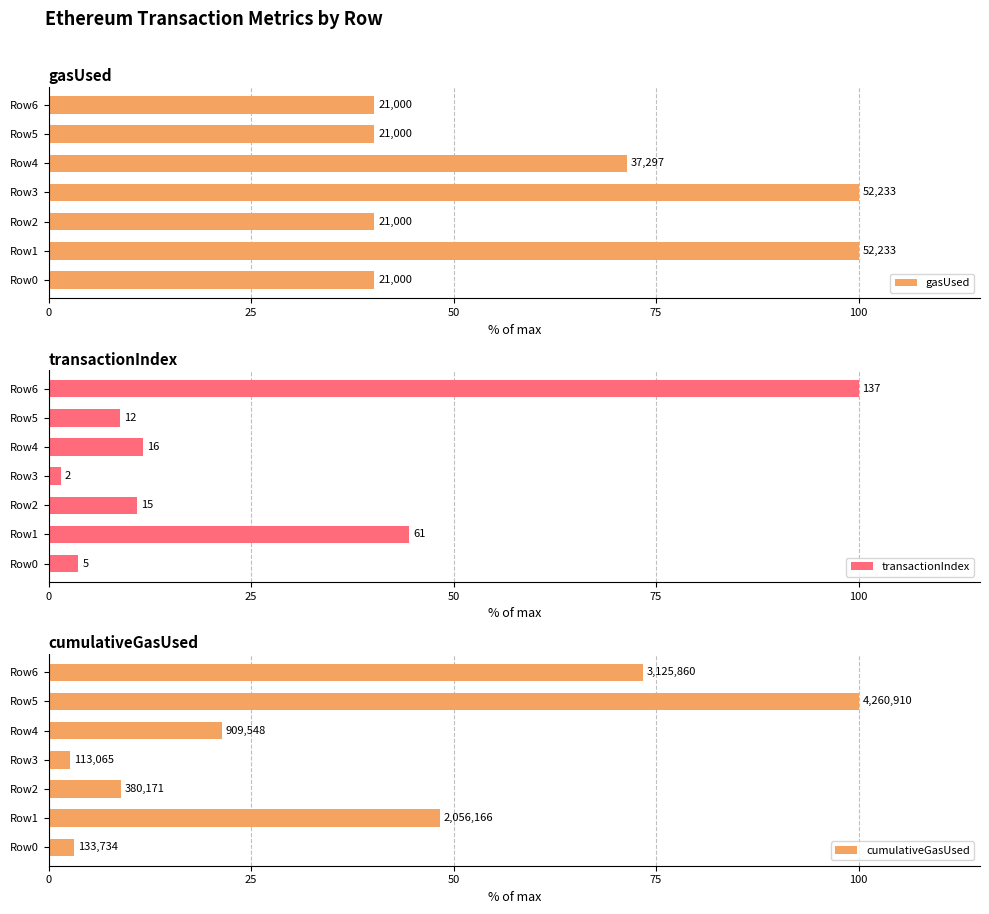

Which series changed the most between Row0 and Row6?

transactionIndex